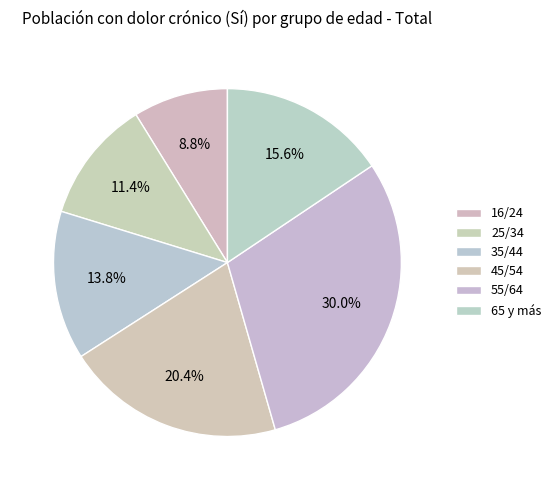

Which has a higher value, 16/24 or 55/64?

55/64